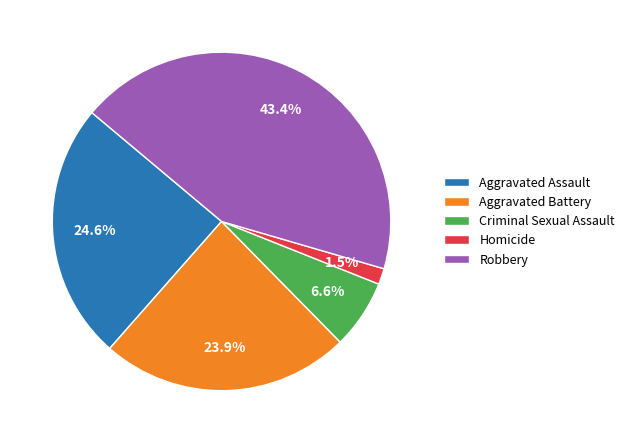

Combined, what portion of the pie is Aggravated Battery and Homicide?

25.4%